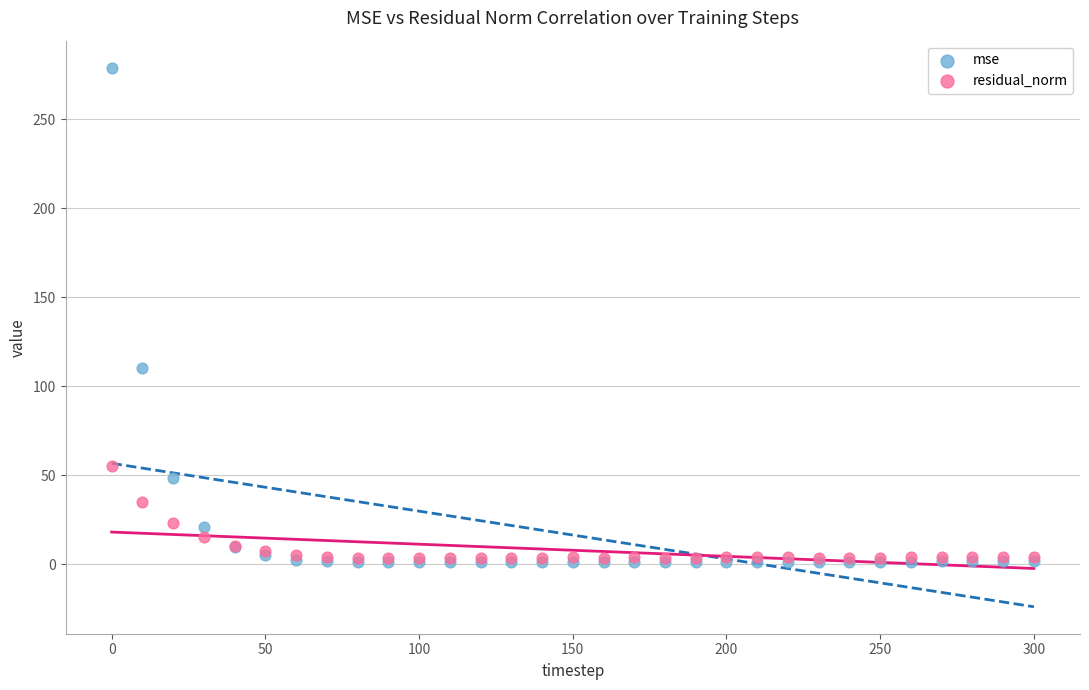

In the mse series, what Y value is closest to 140?

110.5